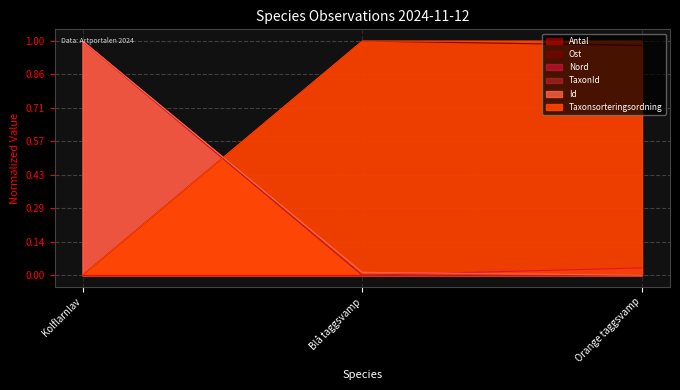

Does the chart display data point markers on the line(s)?

No